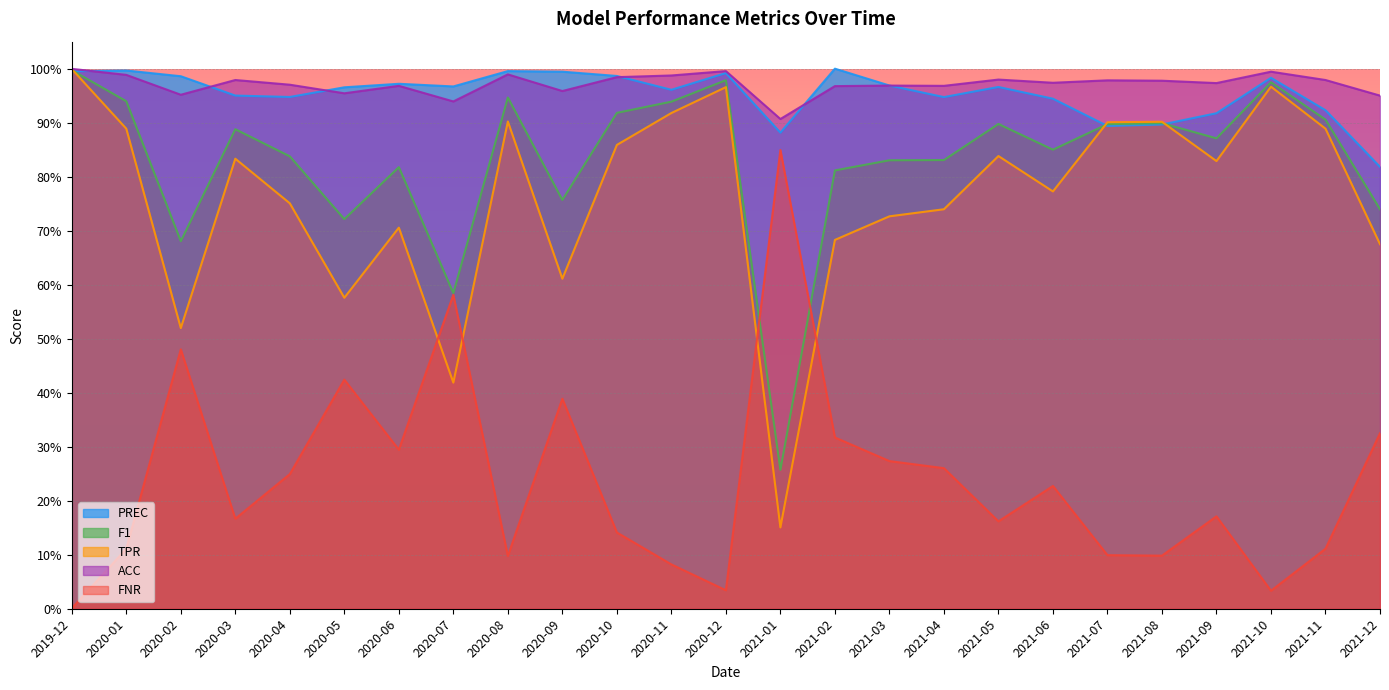

The FNR series shows 0.5 at 2021-03. True or false?

False